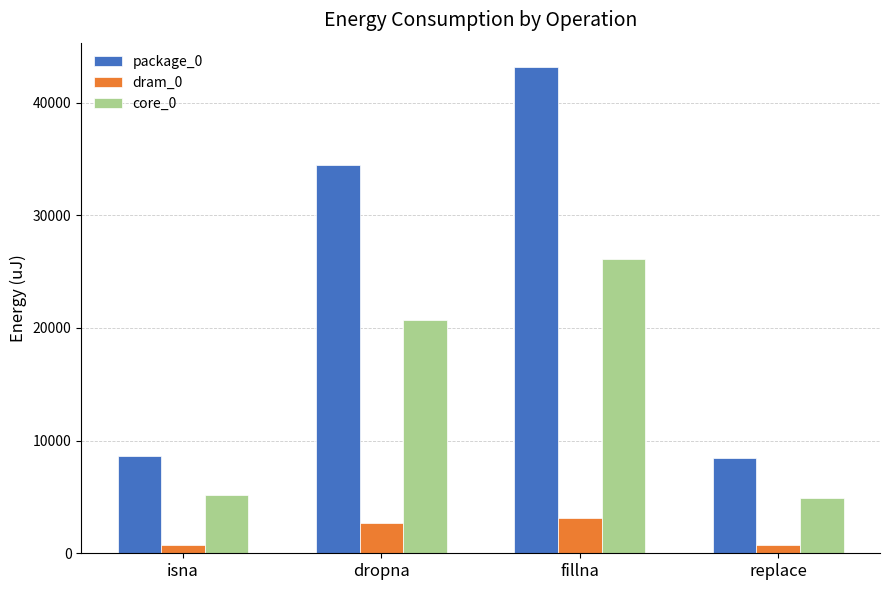

What is the total value across all series at isna?

14465